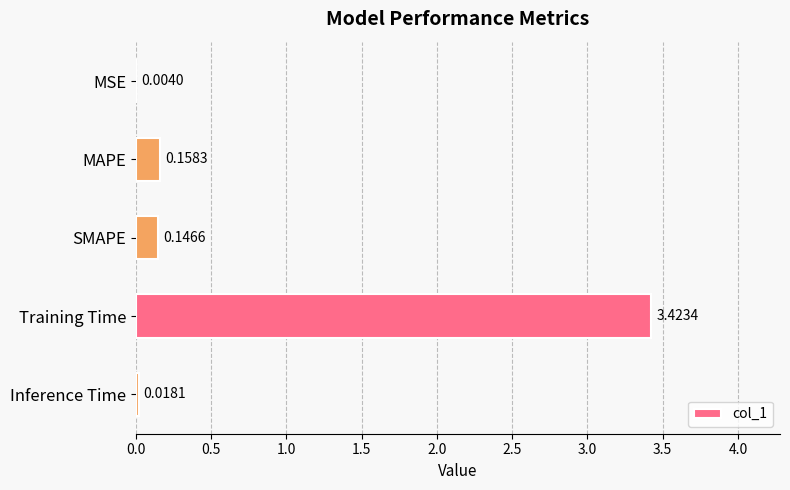

Which label corresponds to the largest value in the chart?

Training Time